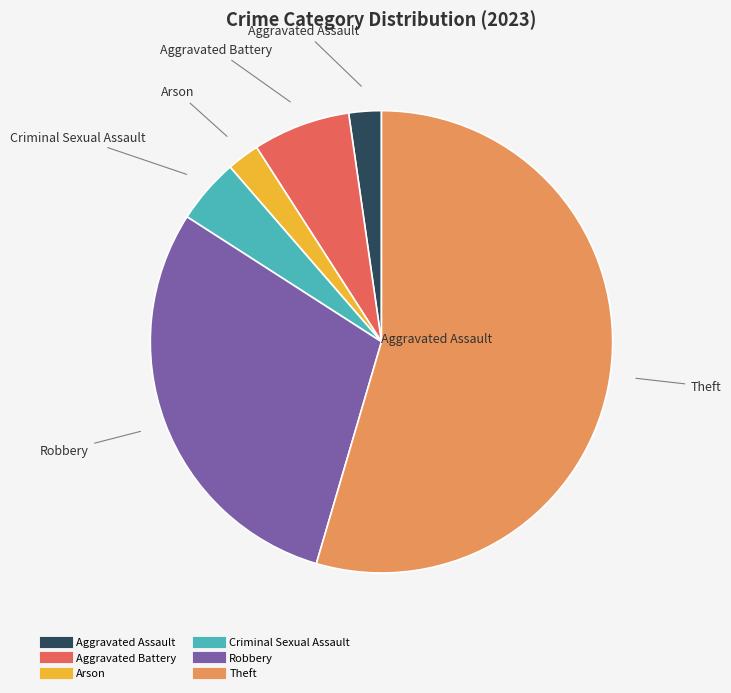

Is there a majority slice in this chart?

Yes